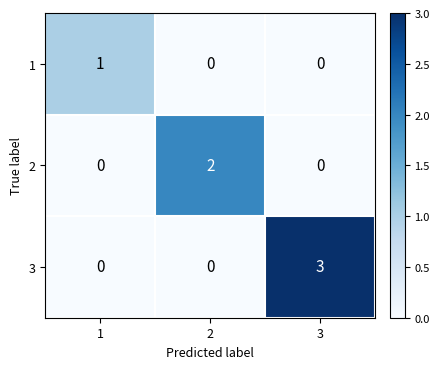

How many values in 2 are above zero?

1